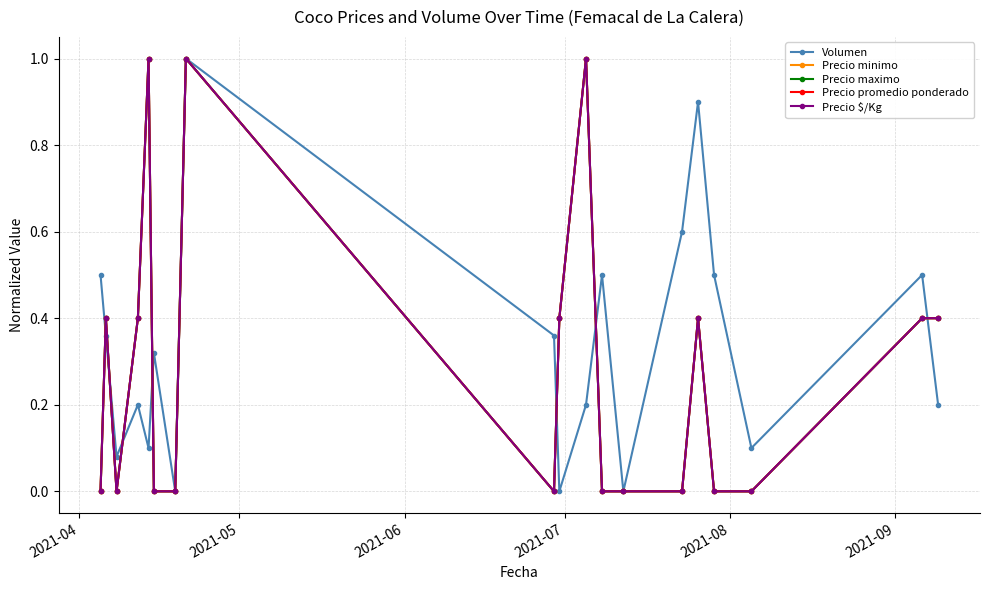

What is the maximum value for Volumen?

1.0